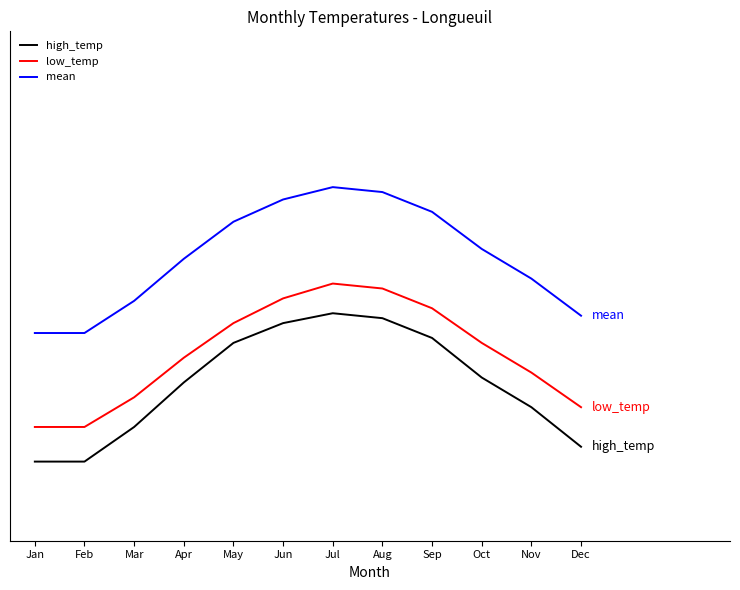

What is the sum of all mean values?

461.0